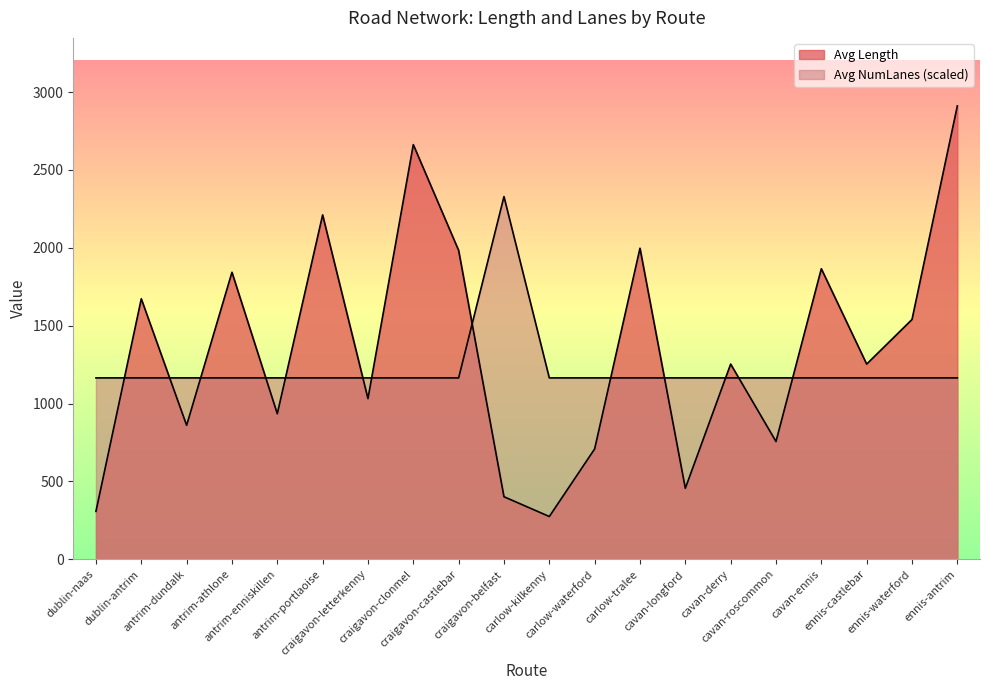

Between which two adjacent categories do Avg Length and Avg NumLanes first intersect?

dublin-naas and dublin-antrim